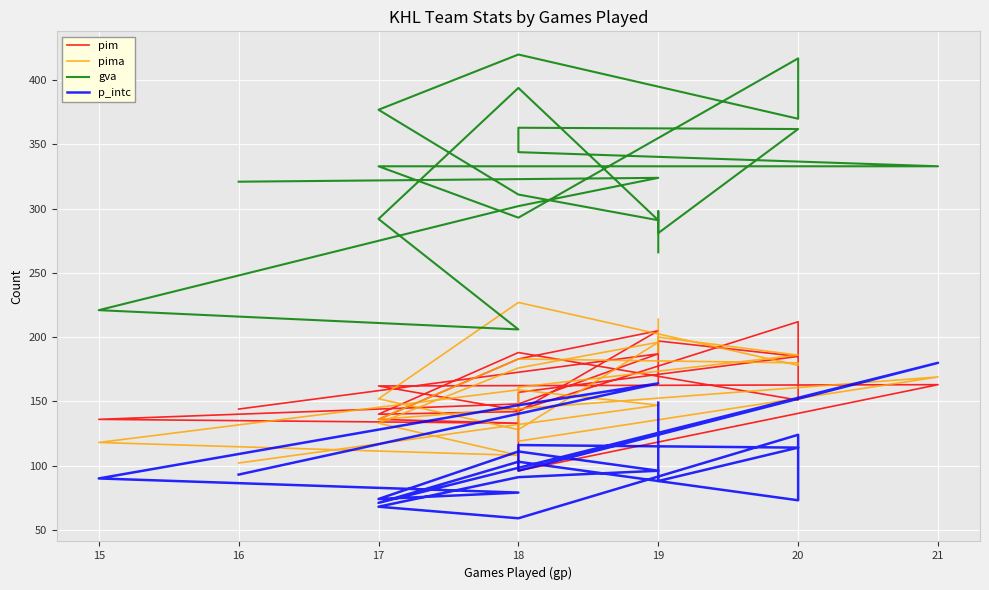

Rank the series at 18 from highest to lowest value.

gva, pima, pim, p_intc